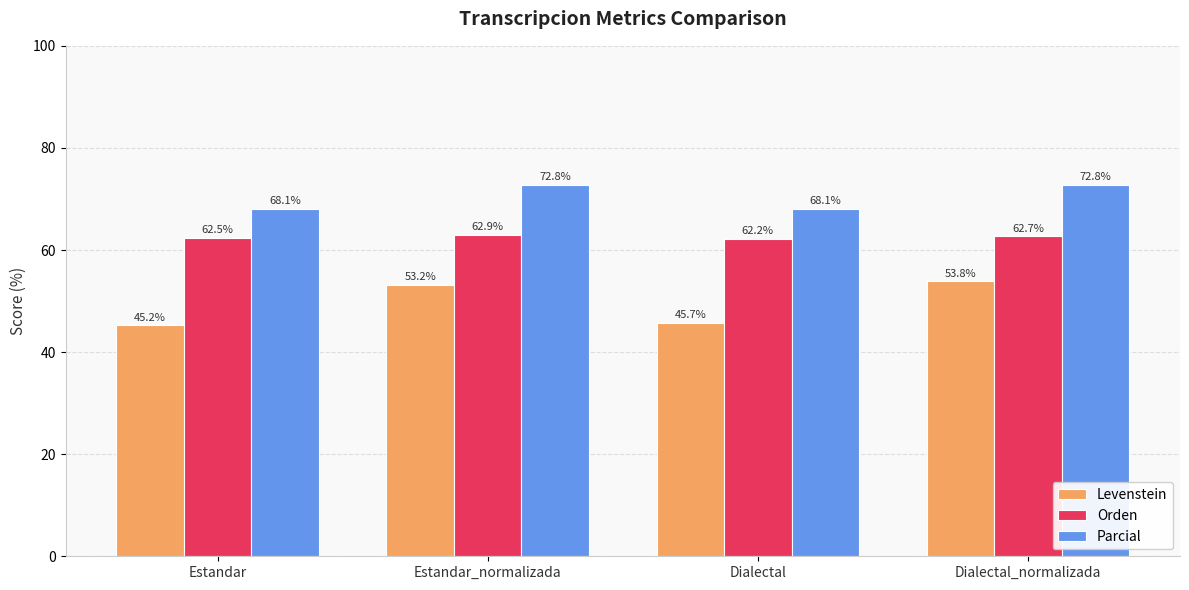

What is the maximum value for Levenstein?

53.8